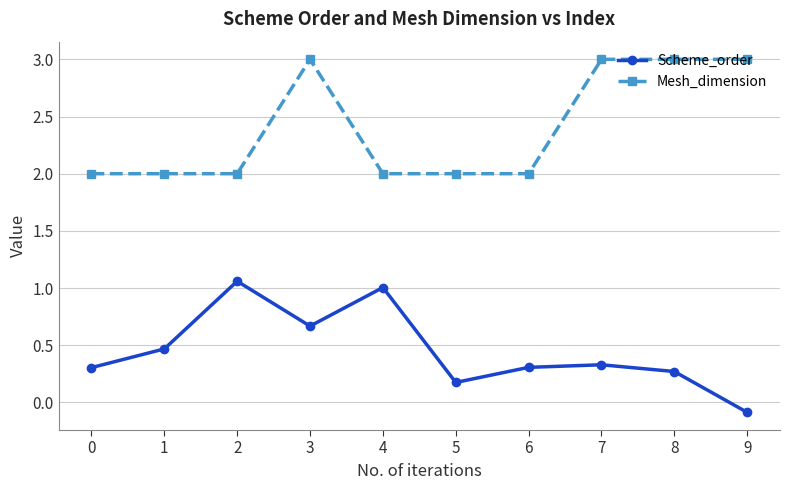

What is the difference between the maximum and minimum values in the Mesh_dimension series?

1.0